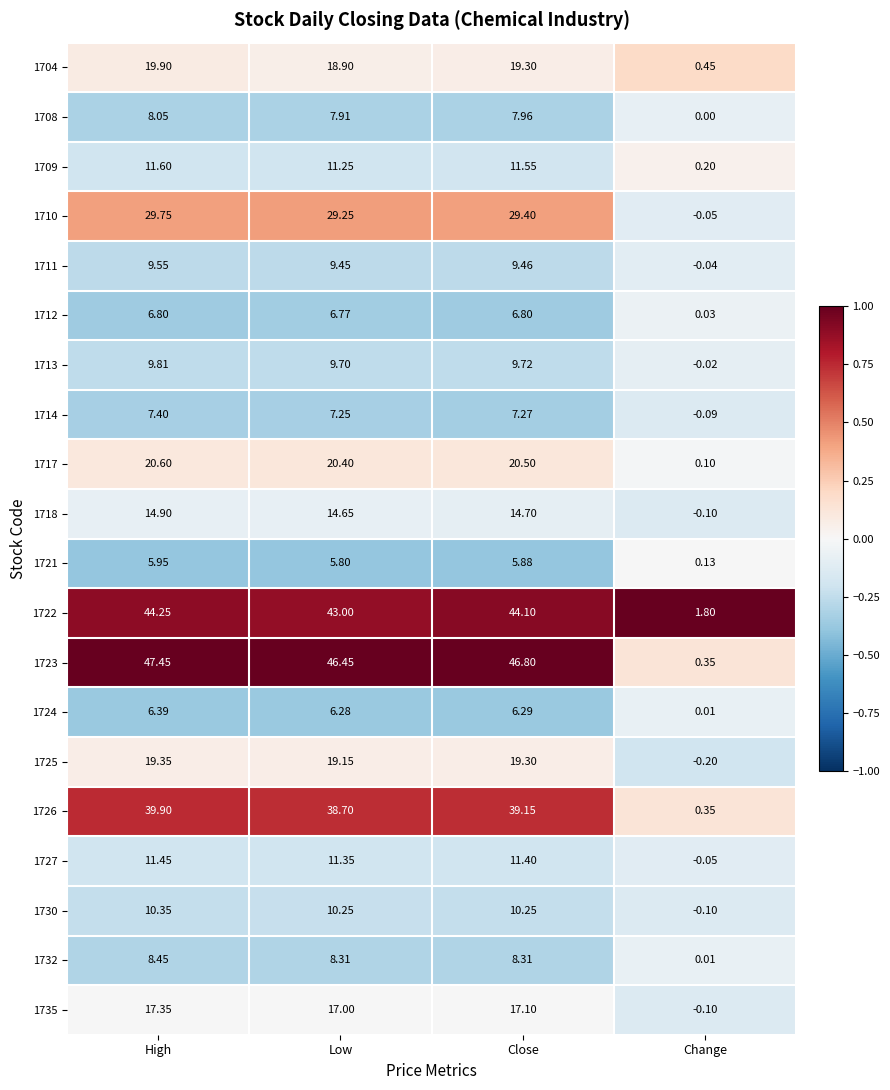

At which category is the sum across all series the highest?

High